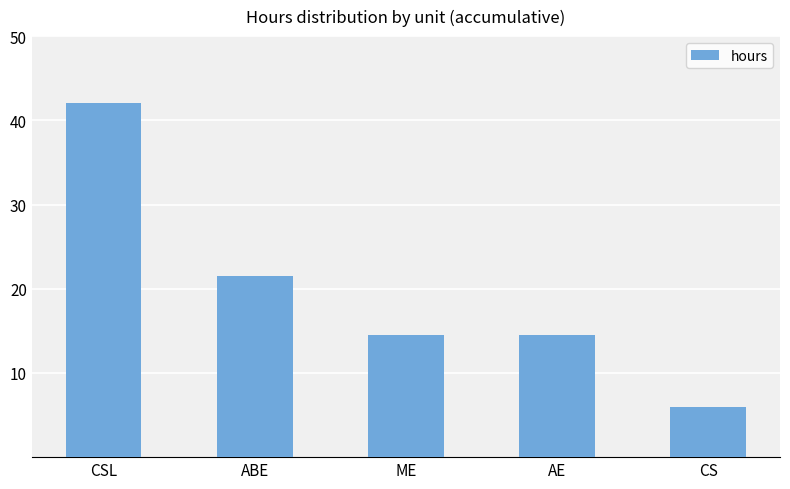

Read the value at AE.

14.5